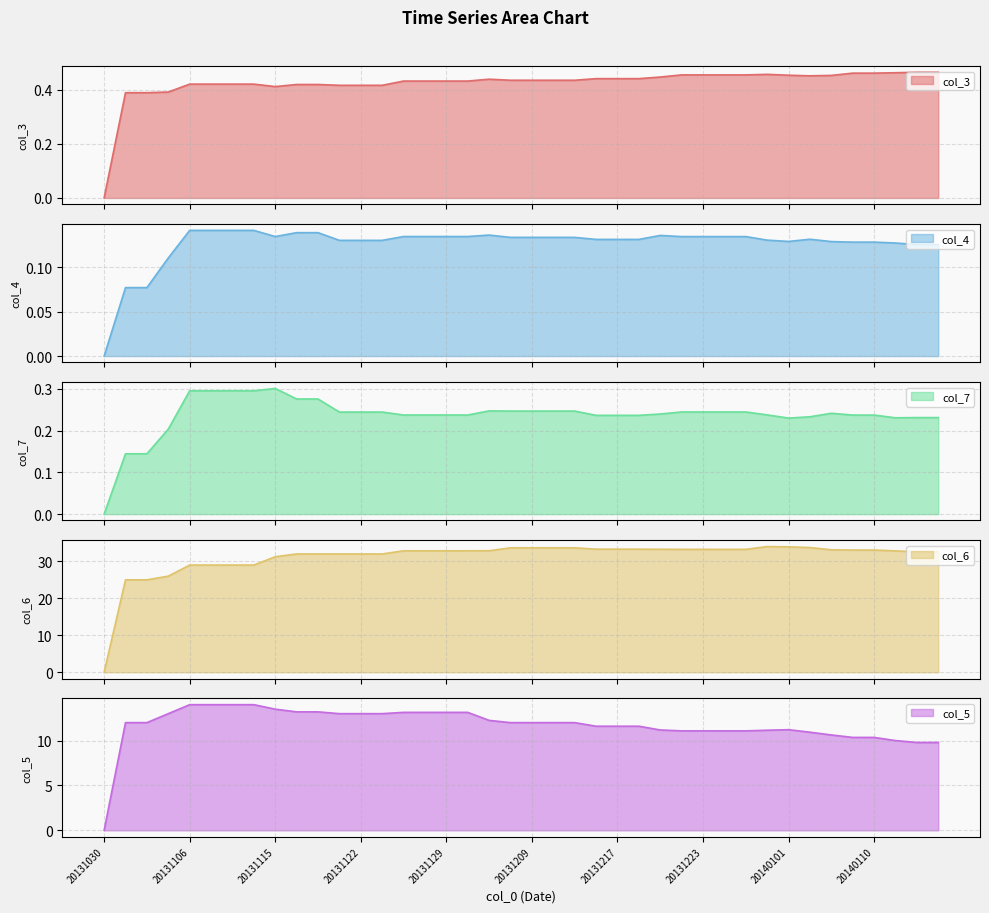

What are all the series names shown in the legend?

col_3, col_4, col_7, col_6, col_5